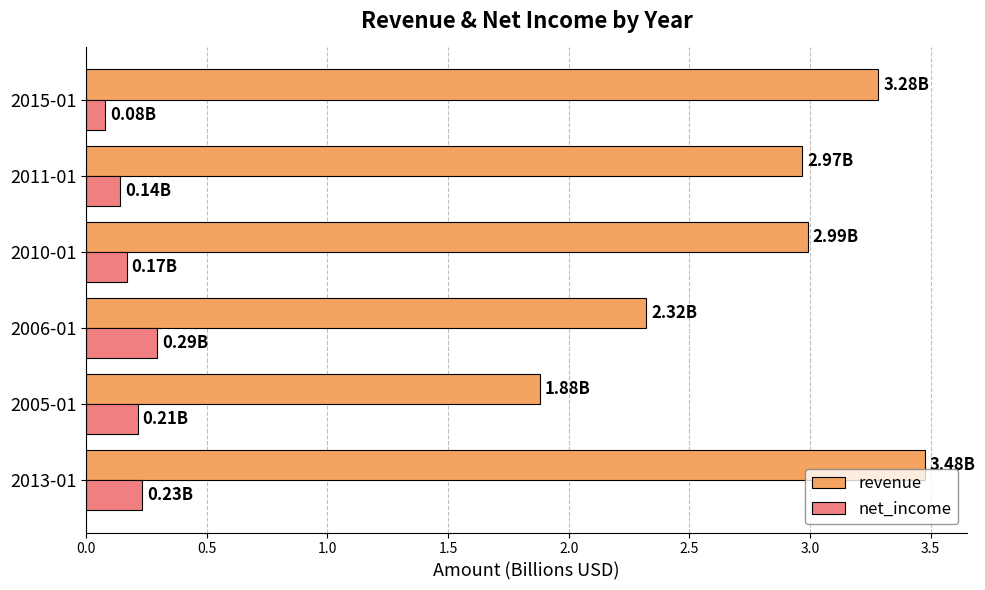

Which series has the largest total across all categories?

revenue